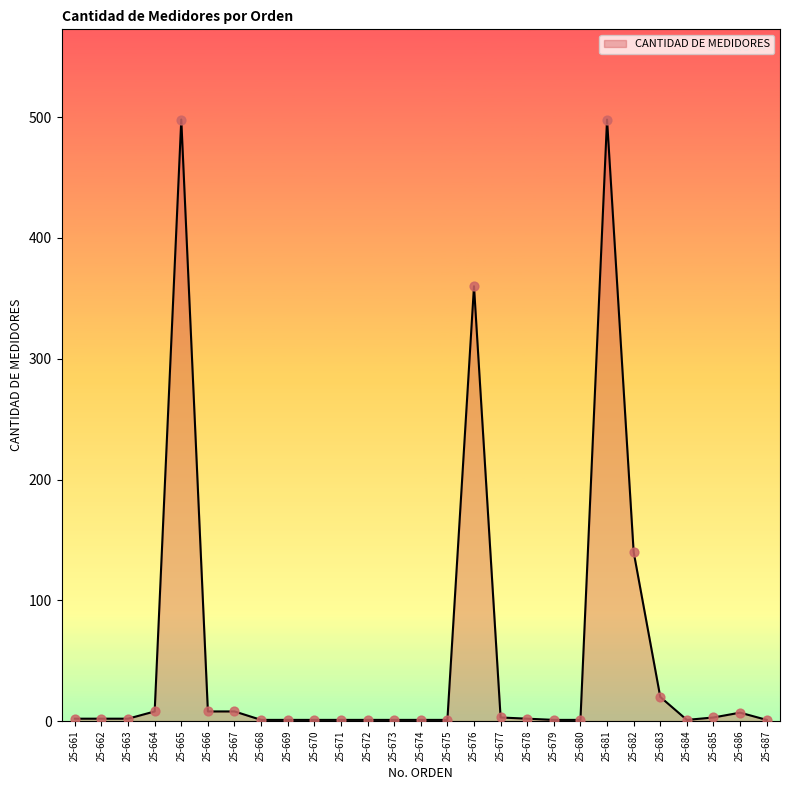

Approximately how many times larger is the value at 25-666 compared to 25-673?

8.0